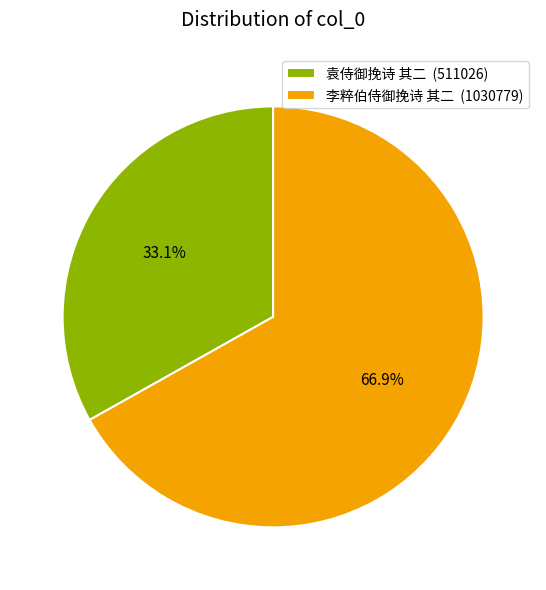

What percentage do 袁侍御挽诗 其二 and 李粹伯侍御挽诗 其二 together represent?

100.0%